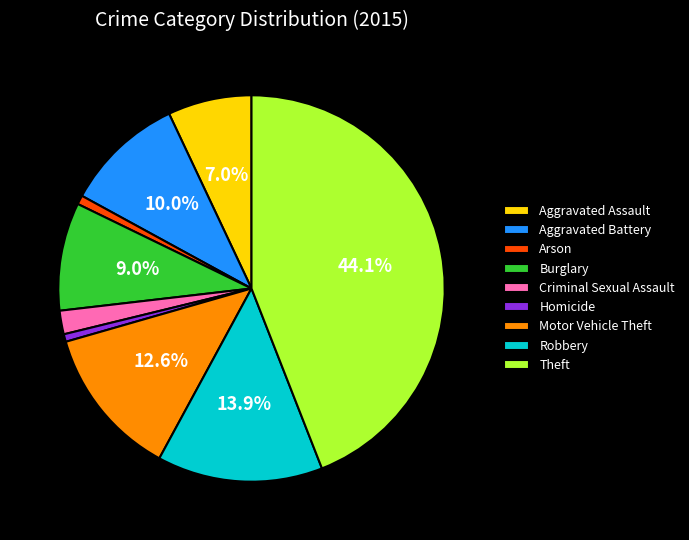

Approximately how many times larger is the value at Motor Vehicle Theft compared to Burglary?

1.4